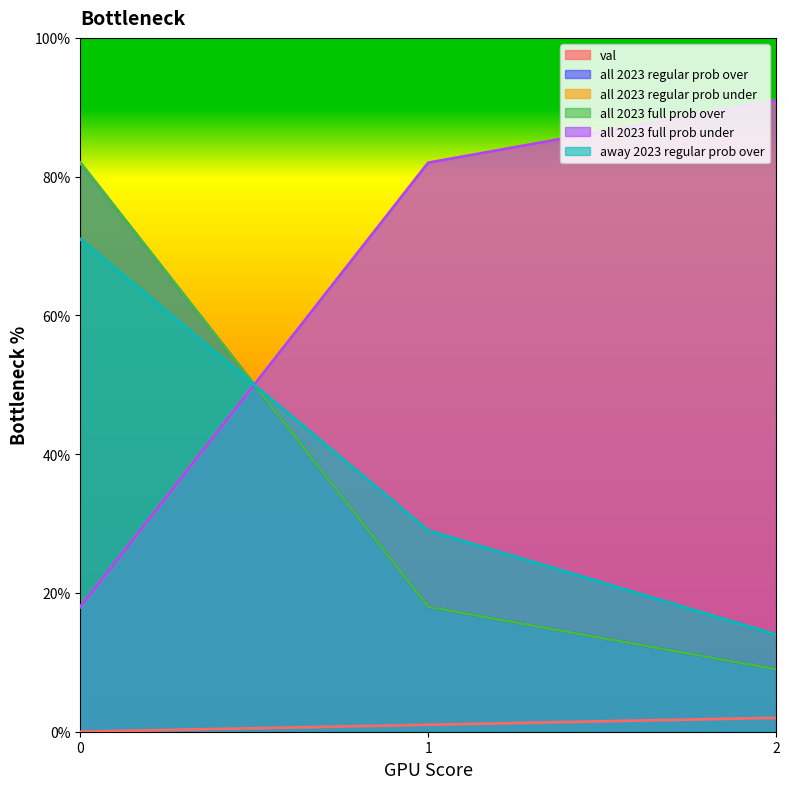

What is the value of the all 2023 regular prob under point at the 3rd from the left?

91